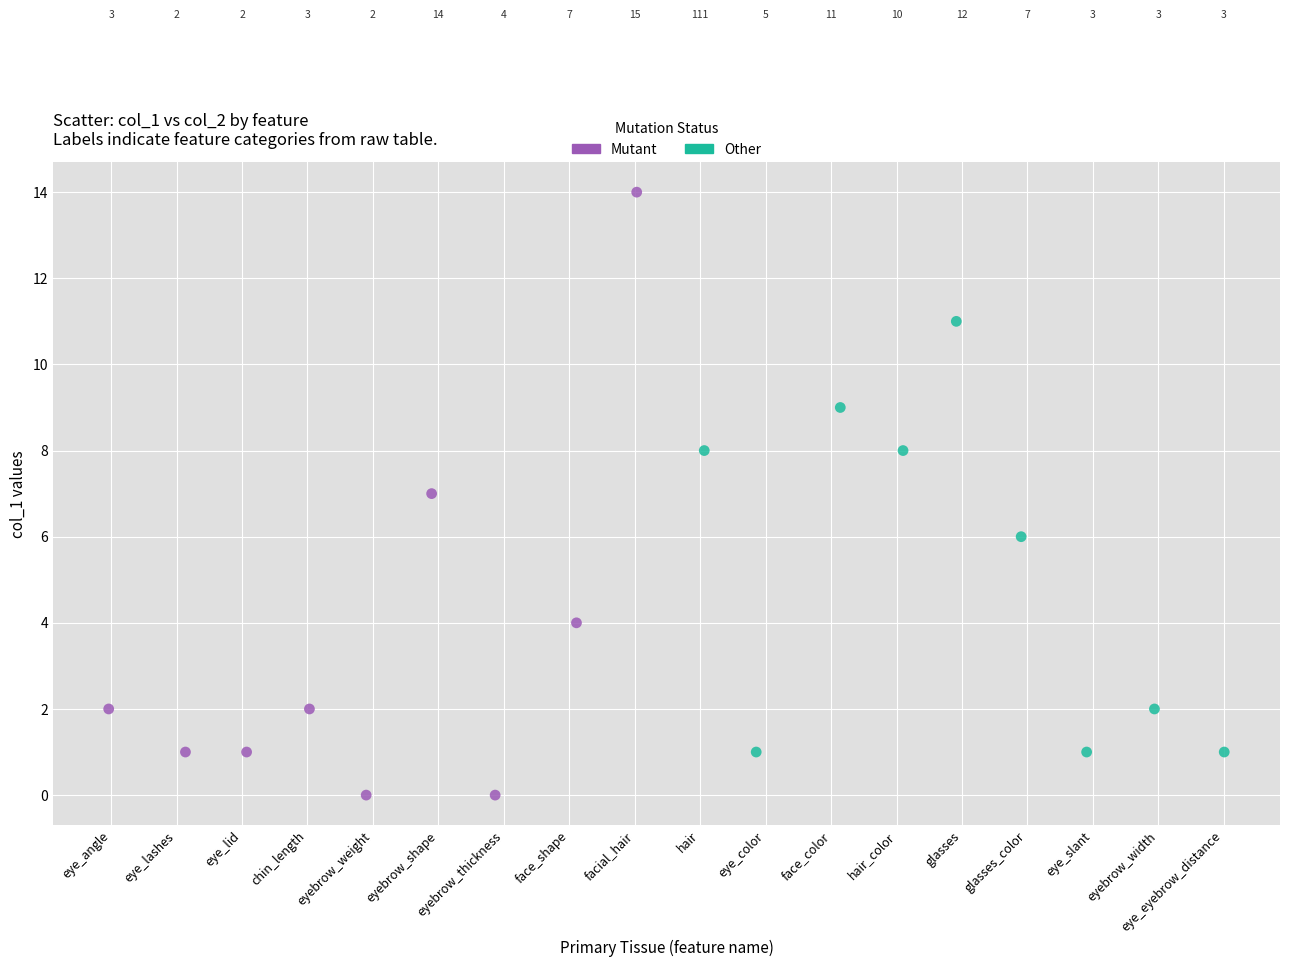

Which series contains the highest Y value?

Mutant